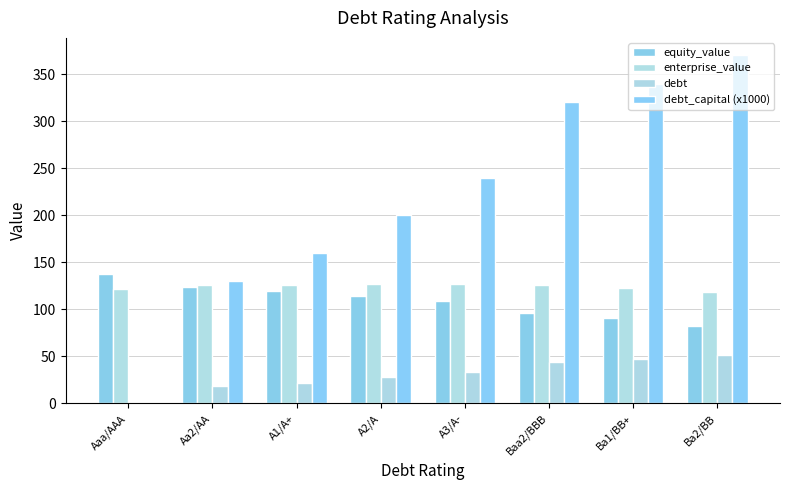

Are the bars horizontal?

No